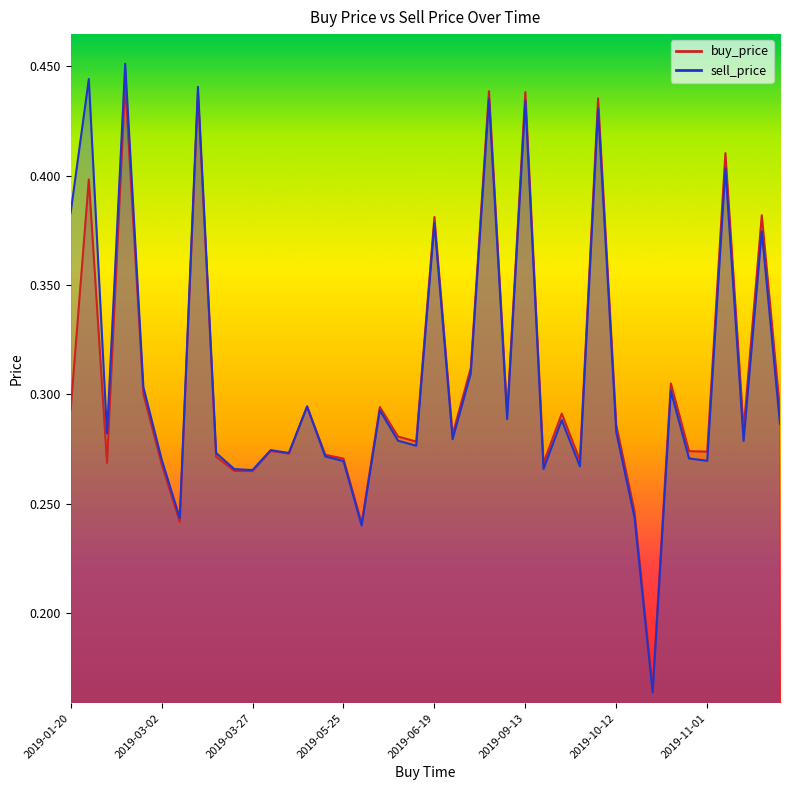

What is the minimum value for buy_price?

0.2